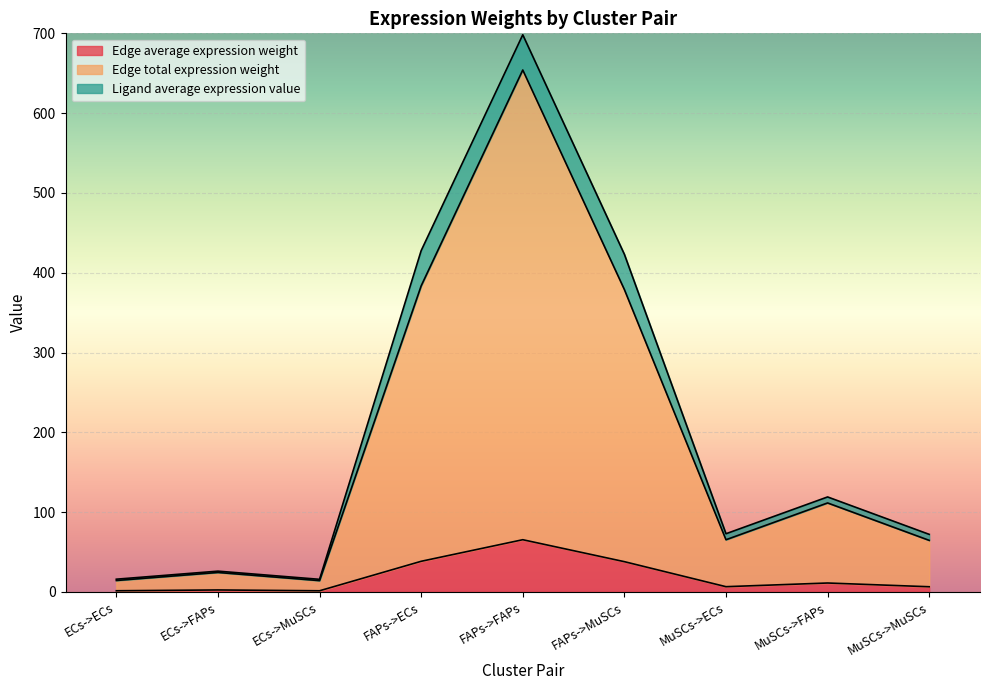

At which label does Edge average expression weight reach its peak?

FAPs->FAPs